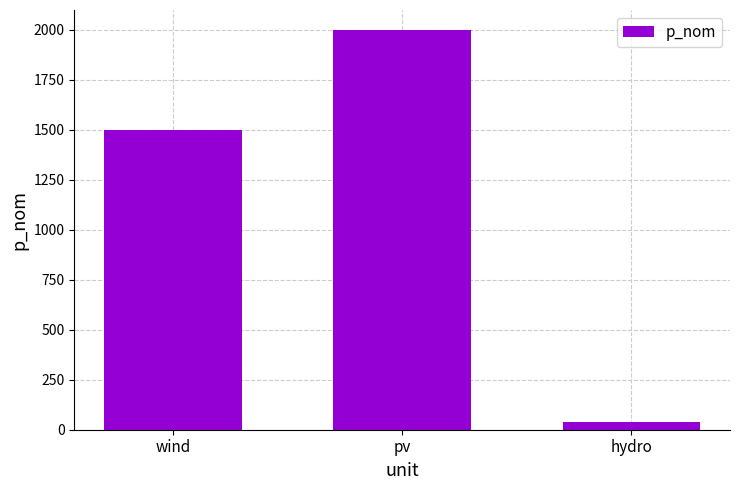

At which label is the value closest to 1020?

wind